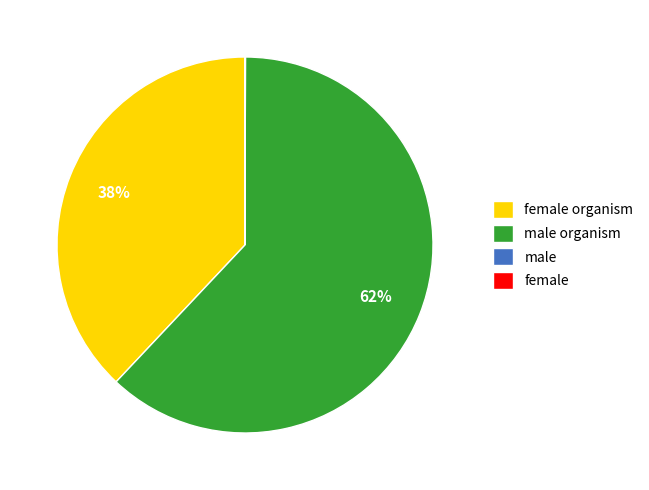

Is there a majority slice in this chart?

Yes